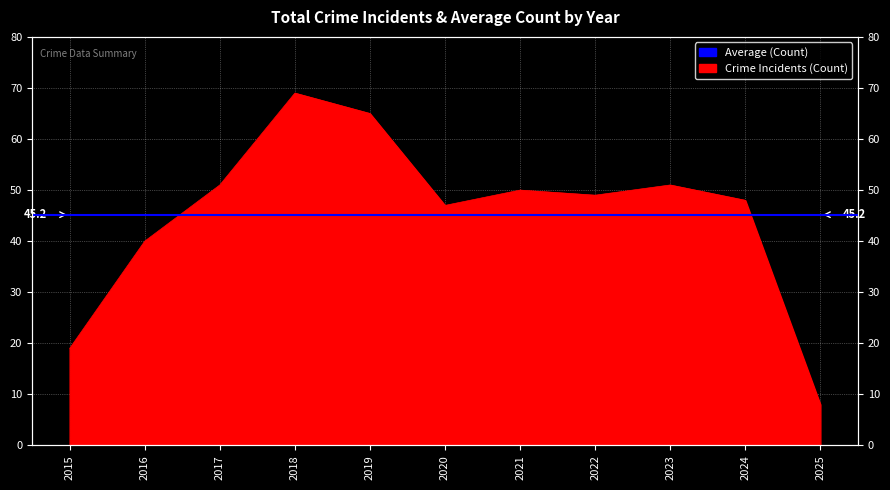

What is the minimum value shown in the chart?

8